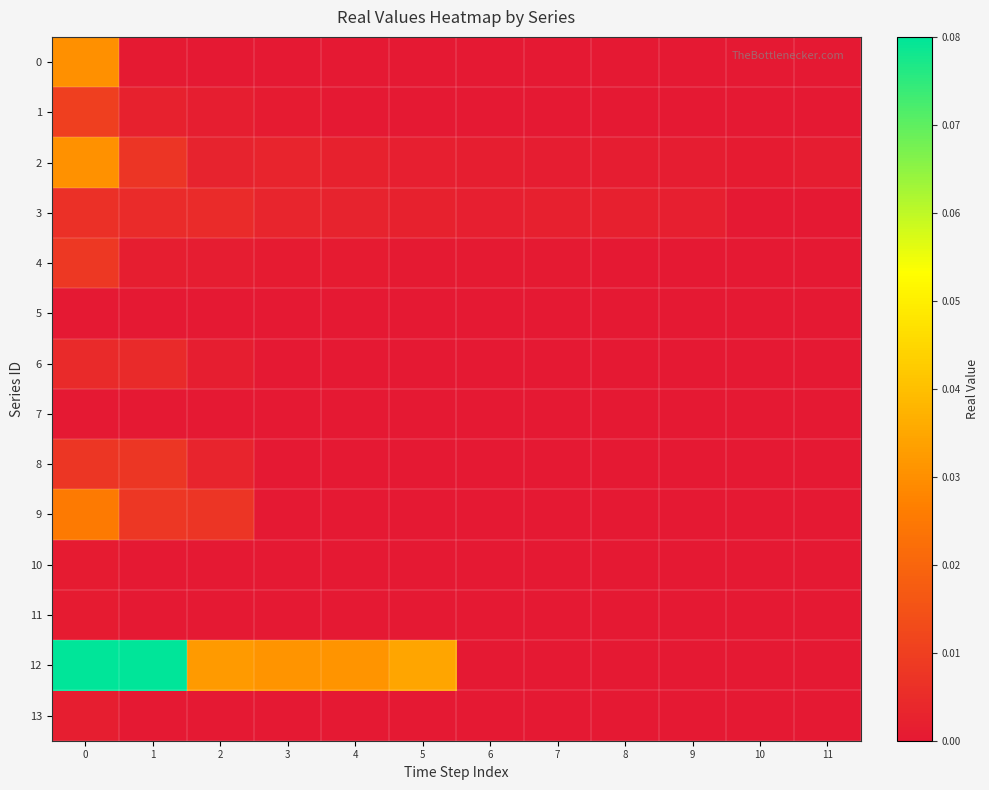

Reading left to right, transcribe all the data shown in this chart.

0: 0=0.0	1=0.0	2=0.0	3=0.0	4=0.0	5=0.0	6=0.0	7=0.0	8=0.0	9=0.0	10=0.0	11=0.0
1: 0=0.0	1=0.0	2=0.0	3=0.0	4=0.0	5=0.0	6=0.0	7=0.0	8=0.0	9=0.0	10=0.0	11=0.0
2: 0=0.0	1=0.0	2=0.0	3=0.0	4=0.0	5=0.0	6=0.0	7=0.0	8=0.0	9=0.0	10=0.0	11=0.0
3: 0=0.0	1=0.0	2=0.0	3=0.0	4=0.0	5=0.0	6=0.0	7=0.0	8=0.0	9=0.0	10=0.0	11=0.0
4: 0=0.0	1=0.0	2=0.0	3=0.0	4=0.0	5=0.0	6=0.0	7=0.0	8=0.0	9=0.0	10=0.0	11=0.0
5: 0=0.0	1=0.0	2=0.0	3=0.0	4=0.0	5=0.0	6=0.0	7=0.0	8=0.0	9=0.0	10=0.0	11=0.0
6: 0=0.0	1=0.0	2=0.0	3=0.0	4=0.0	5=0.0	6=0.0	7=0.0	8=0.0	9=0.0	10=0.0	11=0.0
7: 0=0.0	1=0.0	2=0.0	3=0.0	4=0.0	5=0.0	6=0.0	7=0.0	8=0.0	9=0.0	10=0.0	11=0.0
8: 0=0.0	1=0.0	2=0.0	3=0.0	4=0.0	5=0.0	6=0.0	7=0.0	8=0.0	9=0.0	10=0.0	11=0.0
9: 0=0.0	1=0.0	2=0.0	3=0.0	4=0.0	5=0.0	6=0.0	7=0.0	8=0.0	9=0.0	10=0.0	11=0.0
10: 0=0.0	1=0.0	2=0.0	3=0.0	4=0.0	5=0.0	6=0.0	7=0.0	8=0.0	9=0.0	10=0.0	11=0.0
11: 0=0.0	1=0.0	2=0.0	3=0.0	4=0.0	5=0.0	6=0.0	7=0.0	8=0.0	9=0.0	10=0.0	11=0.0
12: 0=0.1	1=0.1	2=0.0	3=0.0	4=0.0	5=0.0	6=0.0	7=0.0	8=0.0	9=0.0	10=0.0	11=0.0
13: 0=0.0	1=0.0	2=0.0	3=0.0	4=0.0	5=0.0	6=0.0	7=0.0	8=0.0	9=0.0	10=0.0	11=0.0